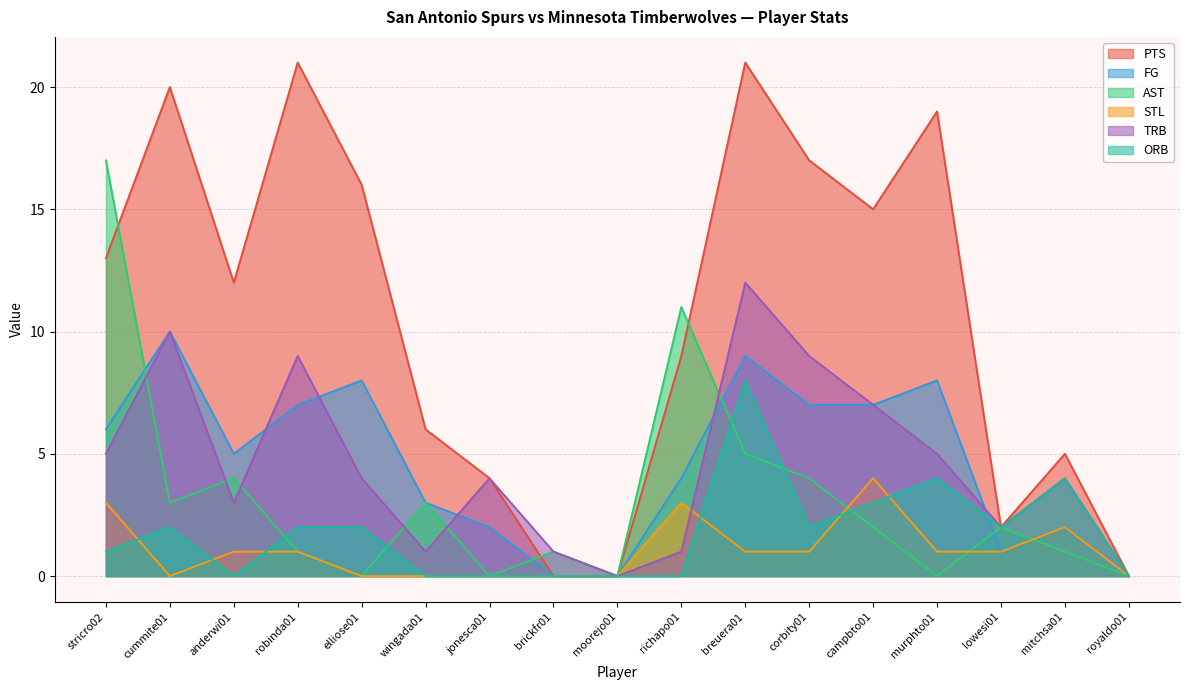

Reading right to left, list all the values displayed in this chart.

PTS: 0	5	2	19	15	17	21	9	0	0	4	6	16	21	12	20	13
FG: 0	2	1	8	7	7	9	4	0	0	2	3	8	7	5	10	6
AST: 0	1	2	0	2	4	5	11	0	1	0	3	0	1	4	3	17
STL: 0	2	1	1	4	1	1	3	0	0	0	0	0	1	1	0	3
TRB: 0	4	2	5	7	9	12	1	0	1	4	1	4	9	3	10	5
ORB: 0	4	2	4	3	2	8	0	0	0	0	0	2	2	0	2	1